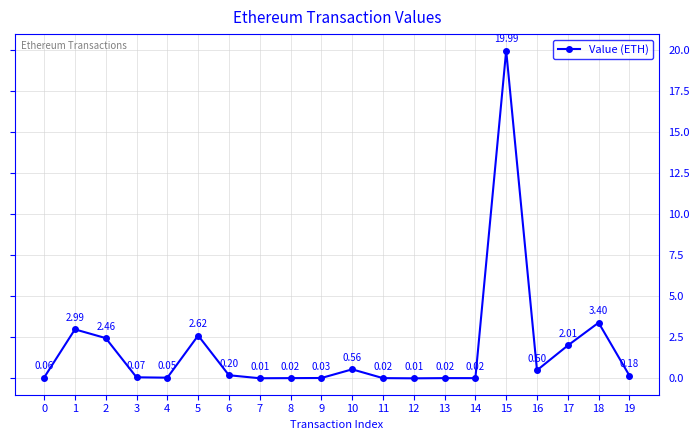

What is the difference between the maximum and minimum values?

20.0